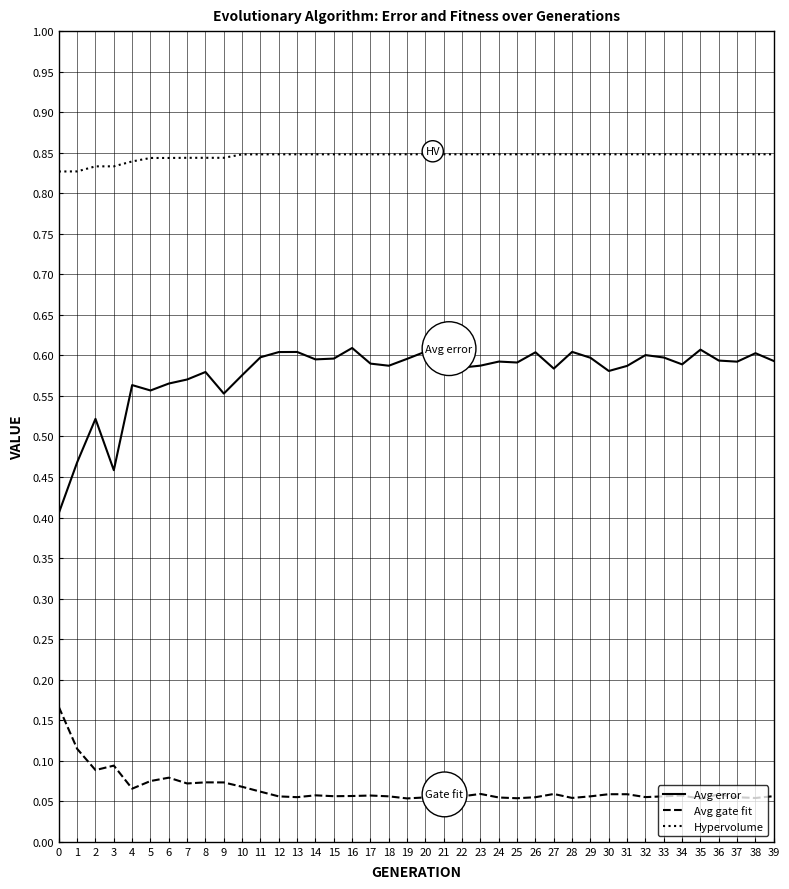

What are all the series names shown in the legend?

Avg error, Avg gate fit, Hypervolume